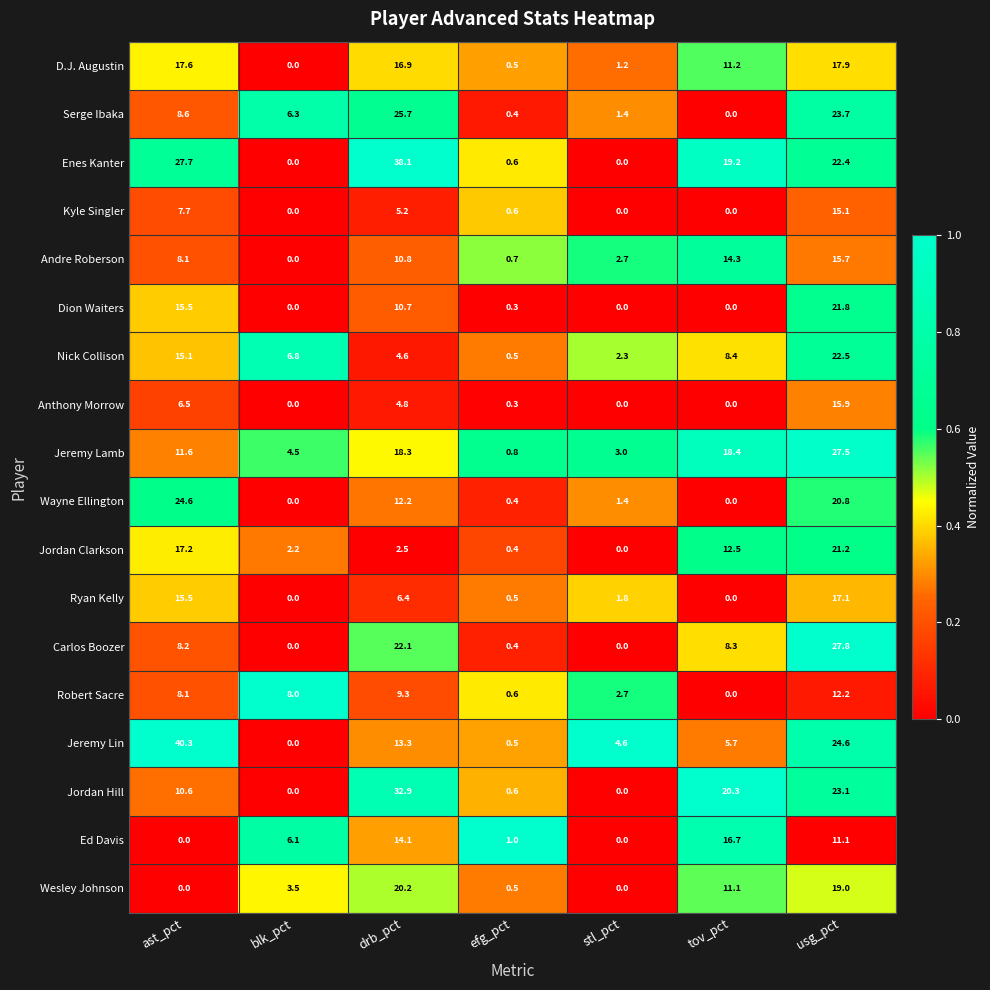

What is the approximate value of Kyle Singler at efg_pct?

0.6